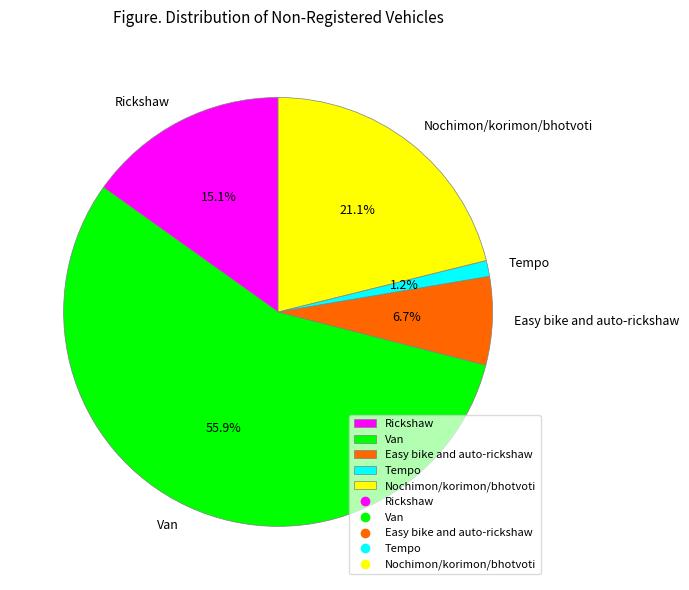

How many segments does this pie chart have?

5